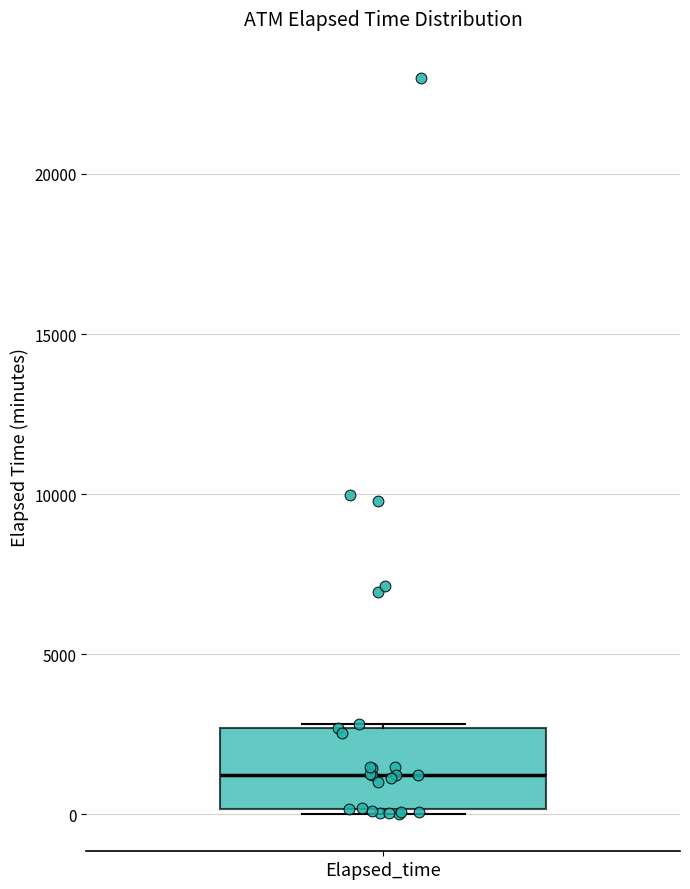

Read this box plot against the y-axis: the position of the median line, the range covered by the box, and the ends of both whiskers. The values are not printed on the chart, so give them approximately, as read against the axis.

median 1000, box 0 to 2500, whiskers 0 (just below the box's lower edge) to 3000